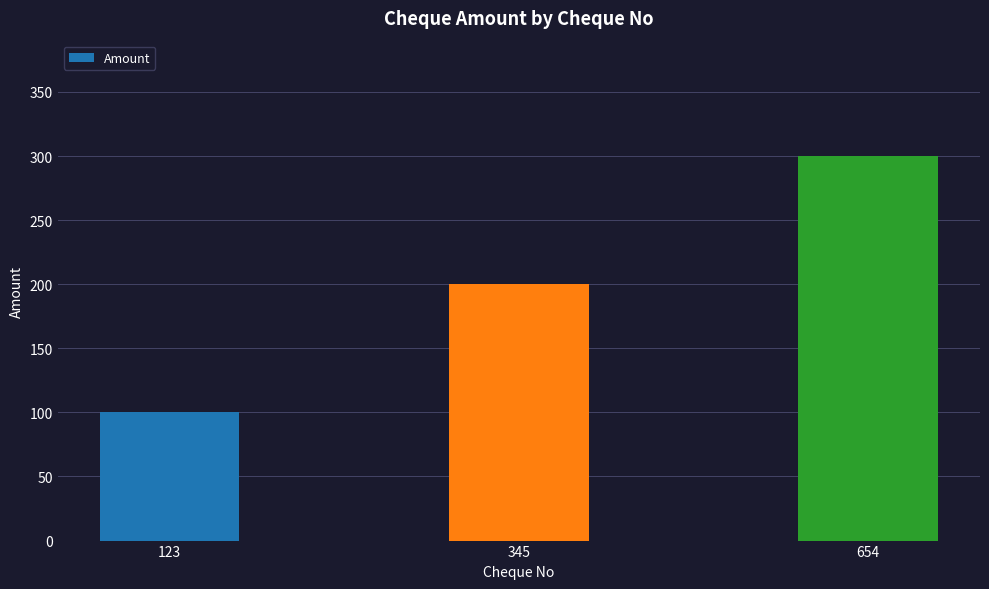

What is the sum of all values?

600